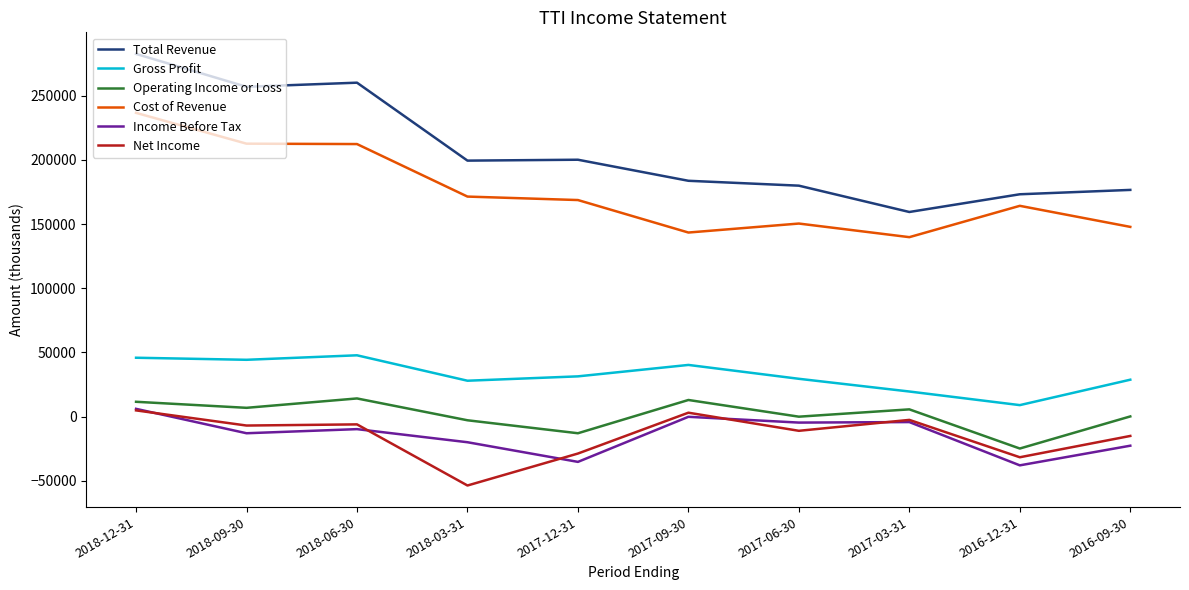

Which category has the highest value in the Total Revenue series?

2018-12-31